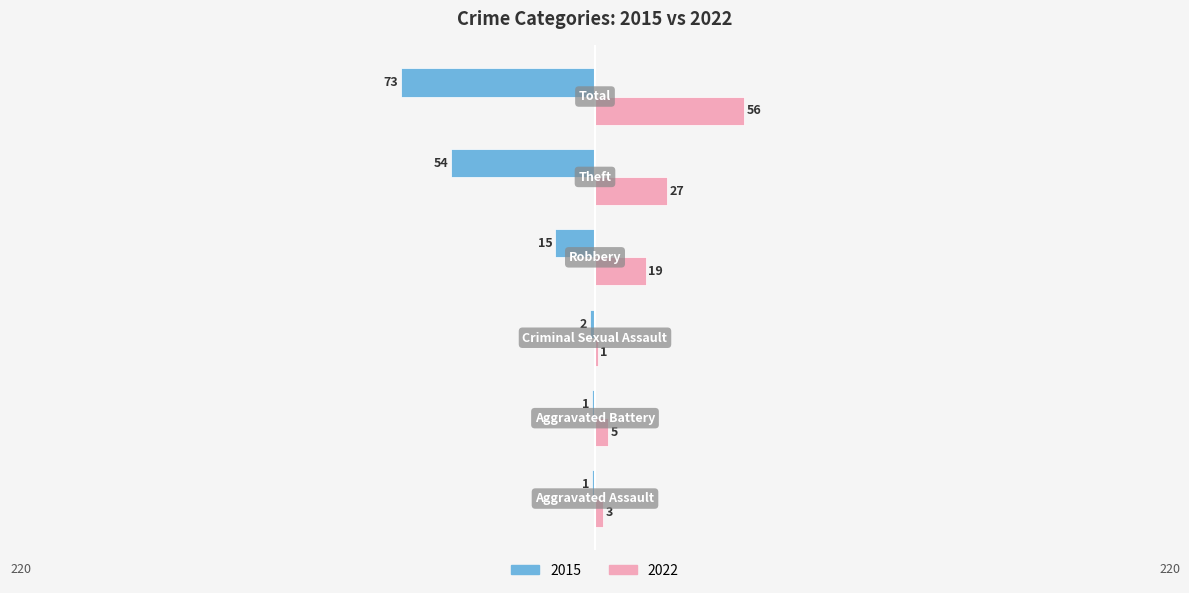

How many data points in 2015 are above -2?

2